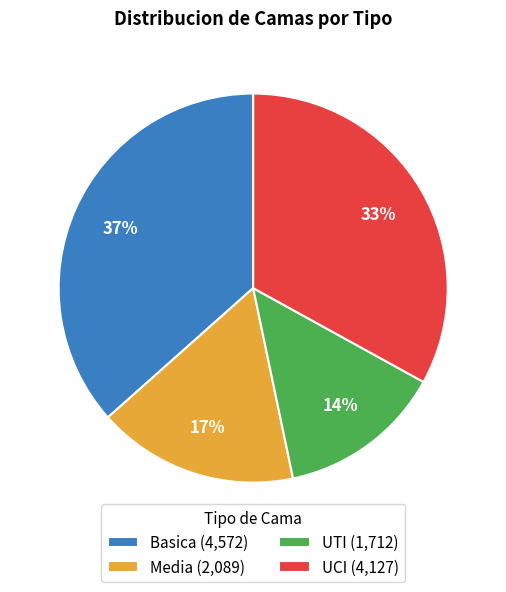

Count the number of slices in the pie.

4